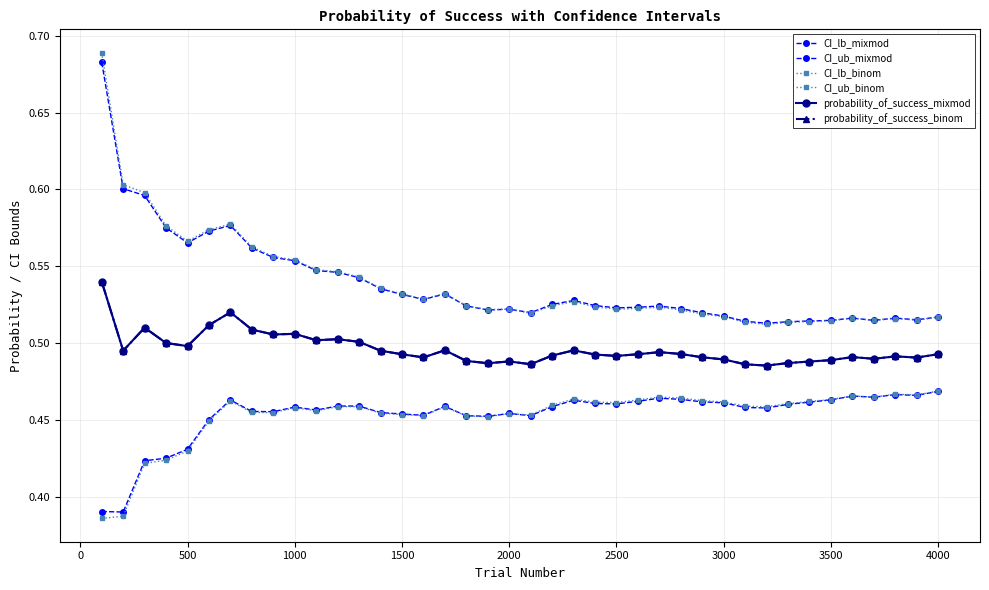

Does the chart have visible grid lines?

Yes